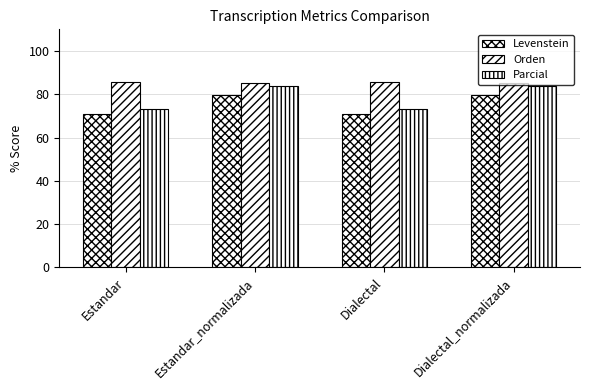

What is the maximum value shown in the chart?

85.7